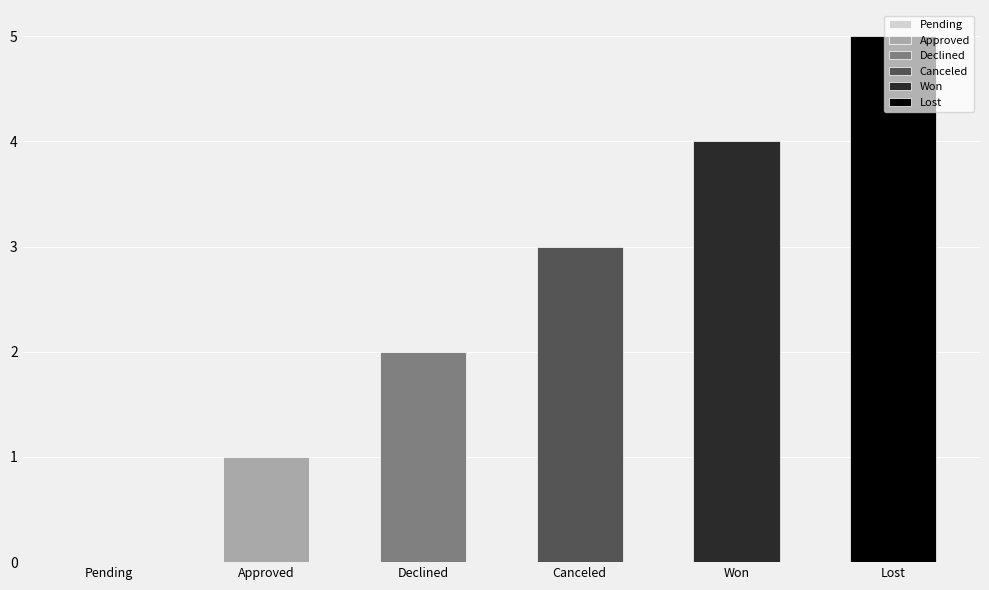

What is the label of the 1st bar from the left?

Pending